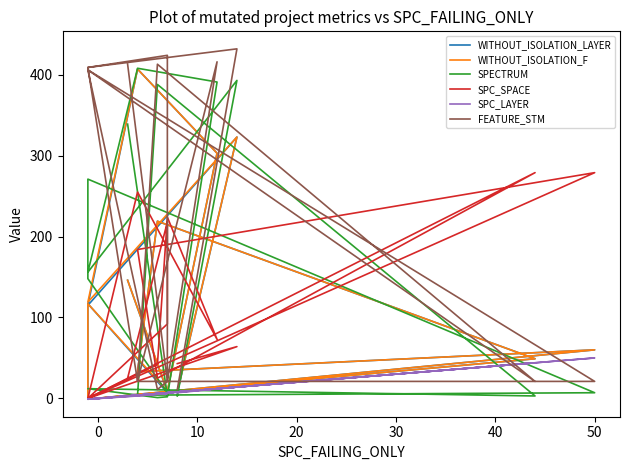

In SPC_SPACE, how many points are higher than both neighbors (excluding endpoints)?

6